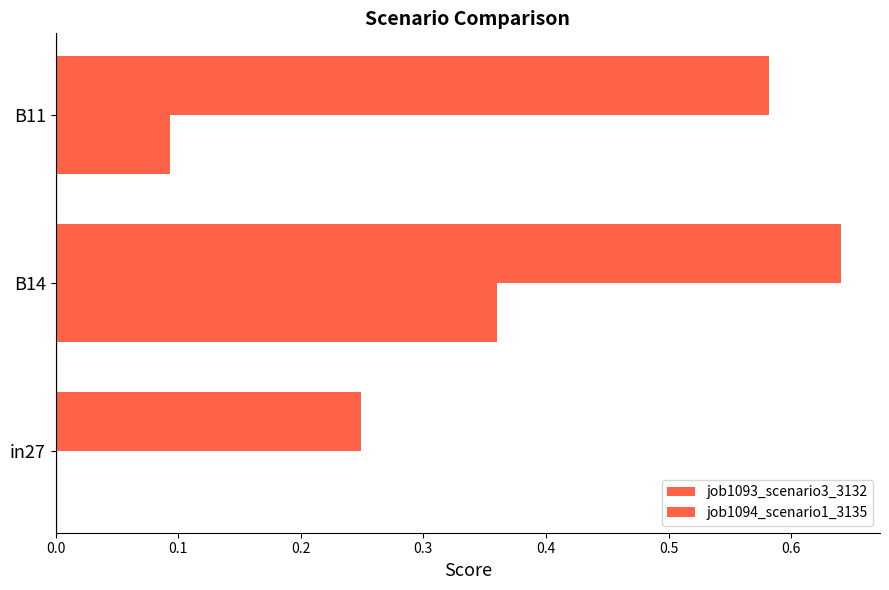

Count the number of categories in the chart.

3